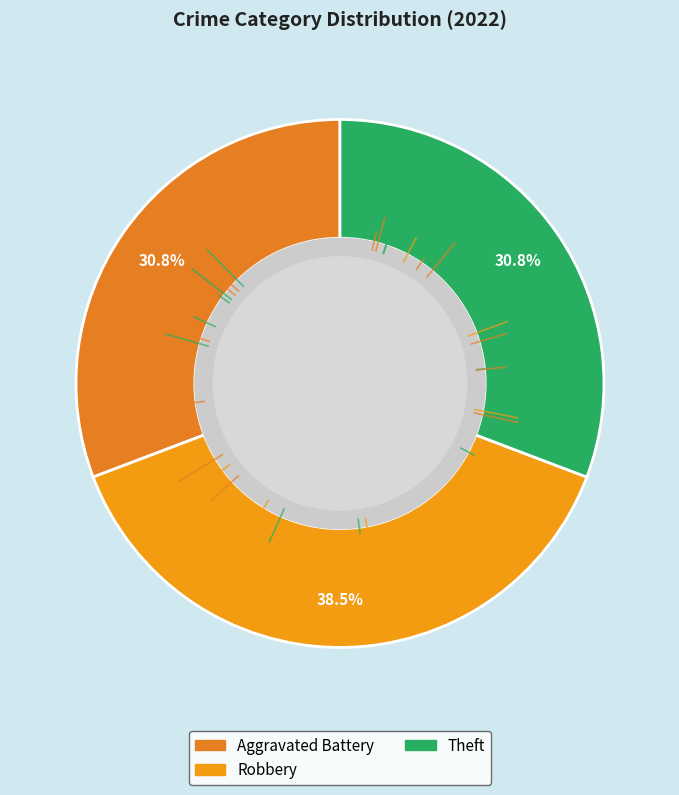

To the nearest percent, what is the difference between the largest and smallest slice percentages?

8%